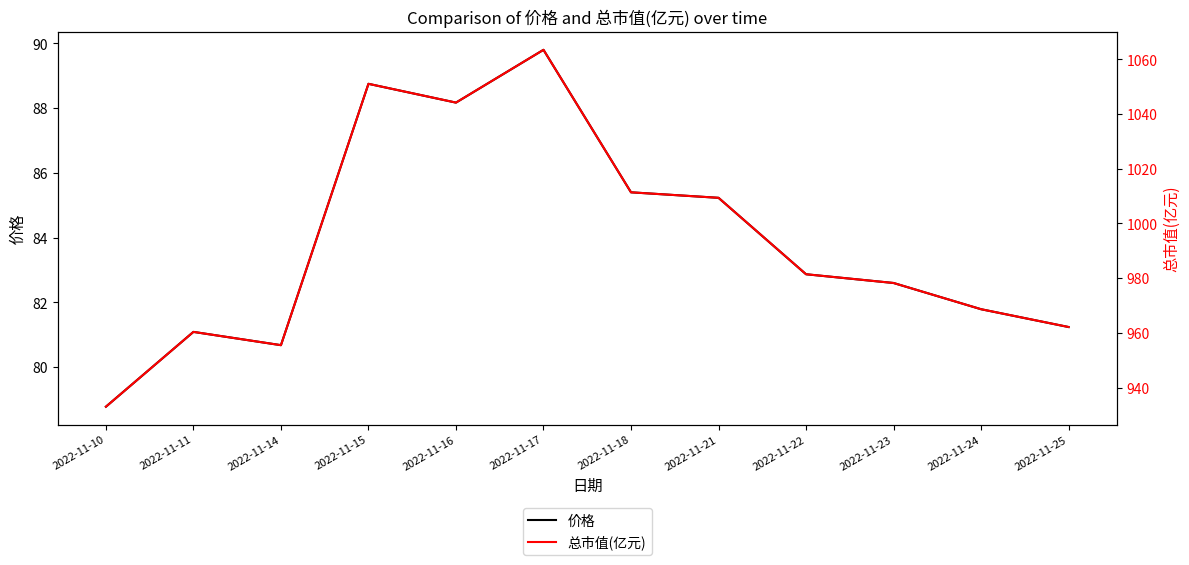

How many lines are shown in the chart?

2